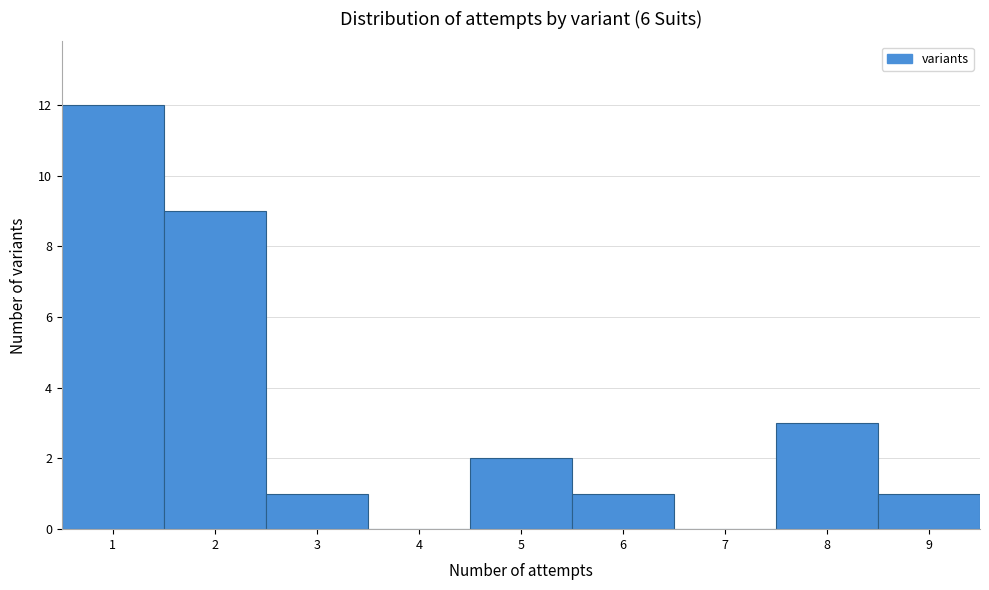

Over which range of the x-axis is the bar tallest?

0.5 to 1.5